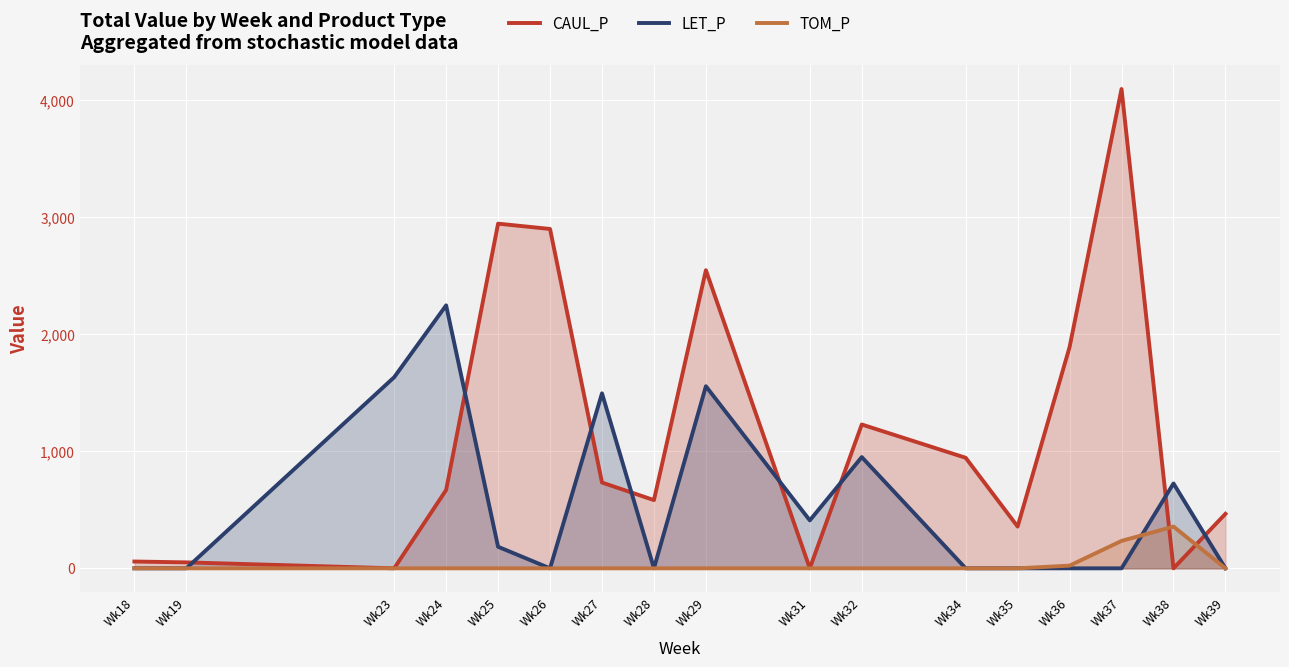

What is the value of the CAUL_P point at the 15th from the left?

4097.6